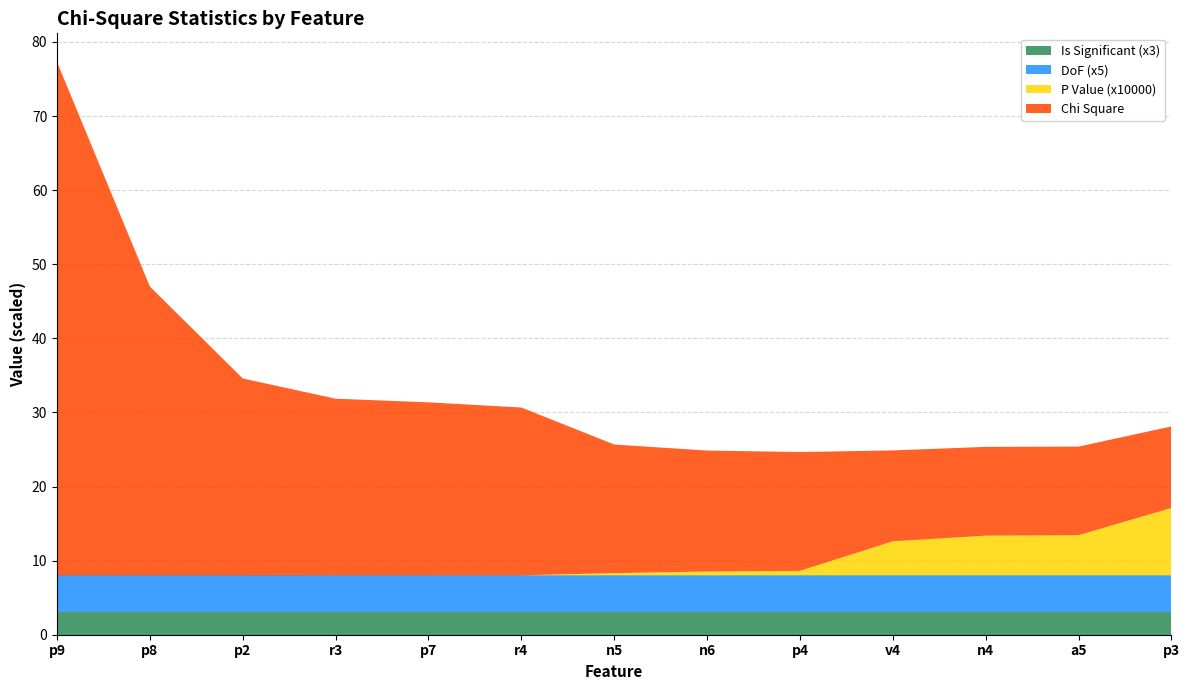

What is the lowest value of the Is Significant (x3) series?

3.0